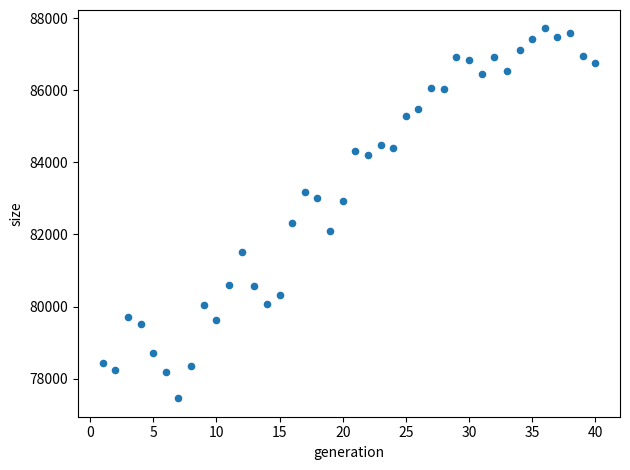

What is the range of X values (max minus min)?

39